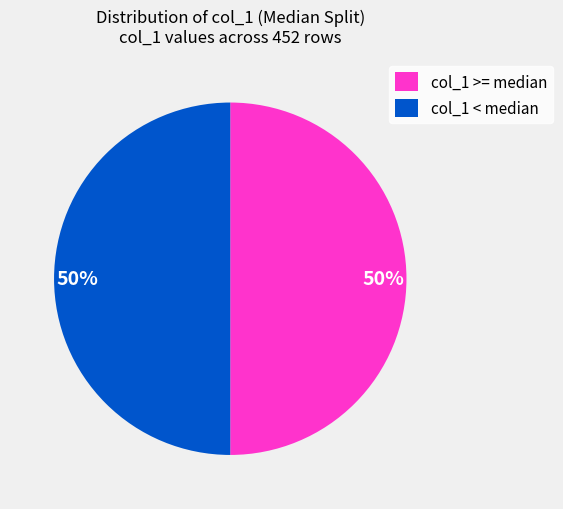

To the nearest percent, what is the difference between the largest and smallest slice percentages?

0%